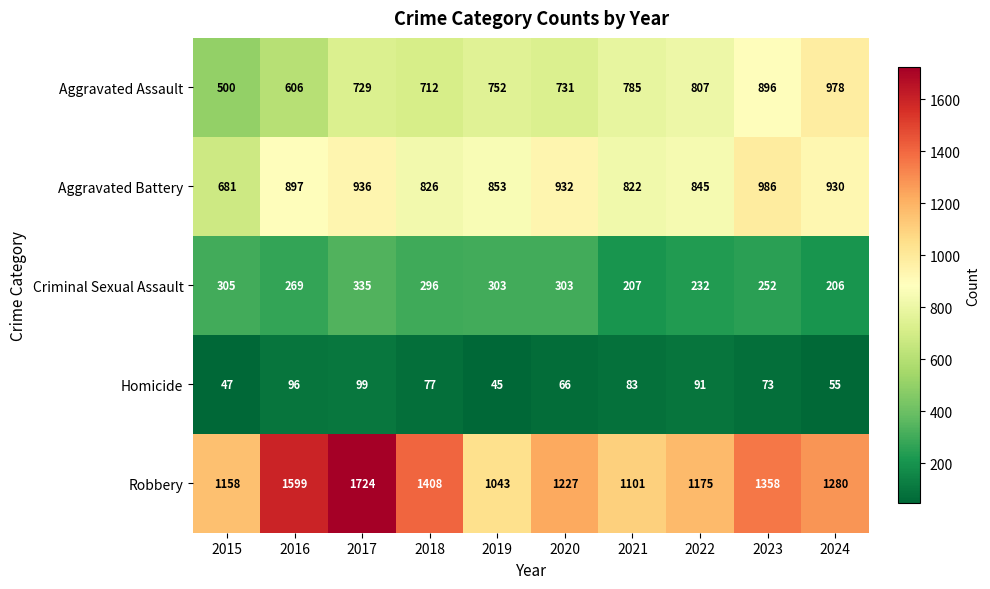

What is the sum of the Criminal Sexual Assault values at 2016 and 2018?

565